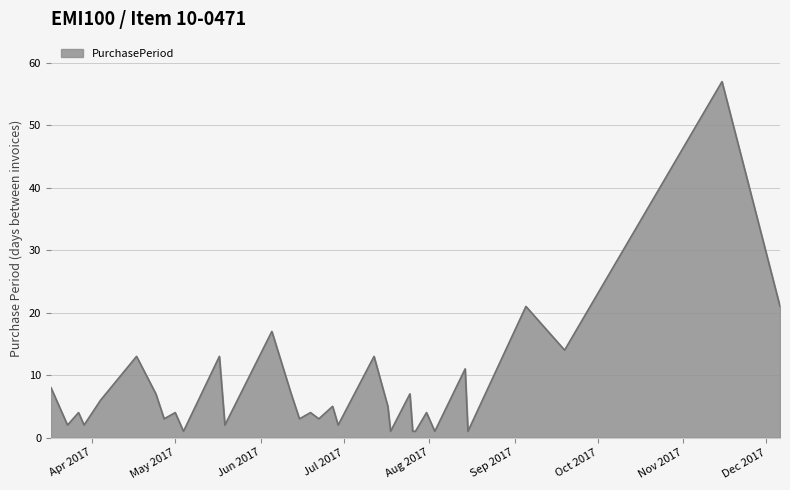

Reading left to right, transcribe all the data shown in this chart.

8	4	2	4	2	6	13	7	3	4	2	1	13	2	17	7	3	4	3	5	2	13	5	1	7	1	1	4	2	1	11	1	21	14	57	21